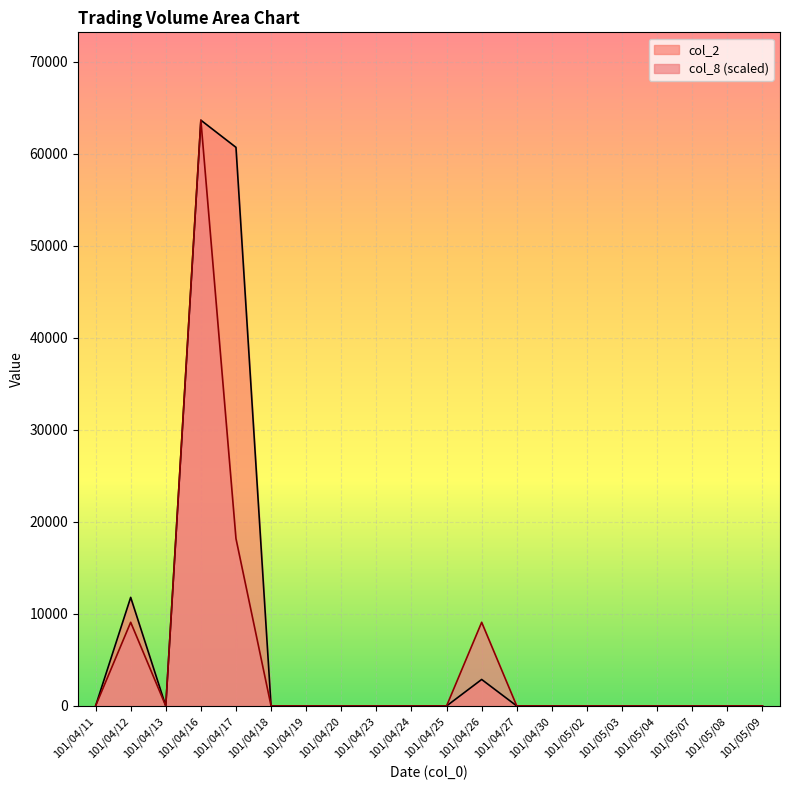

What are all the series names shown in the legend?

col_2, col_8 (scaled)